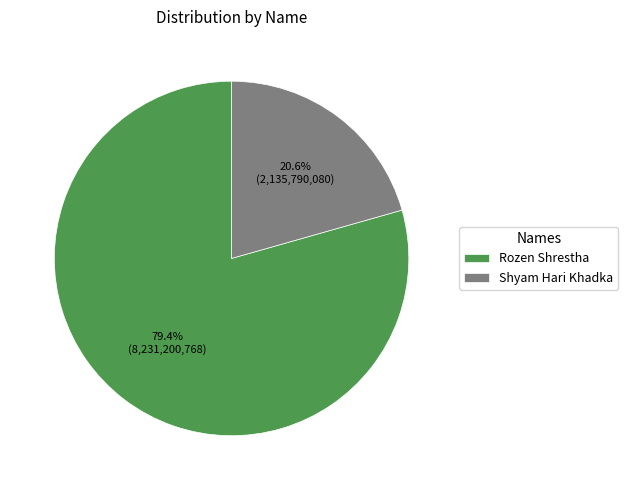

Which category has the smallest portion of the pie?

Shyam Hari Khadka